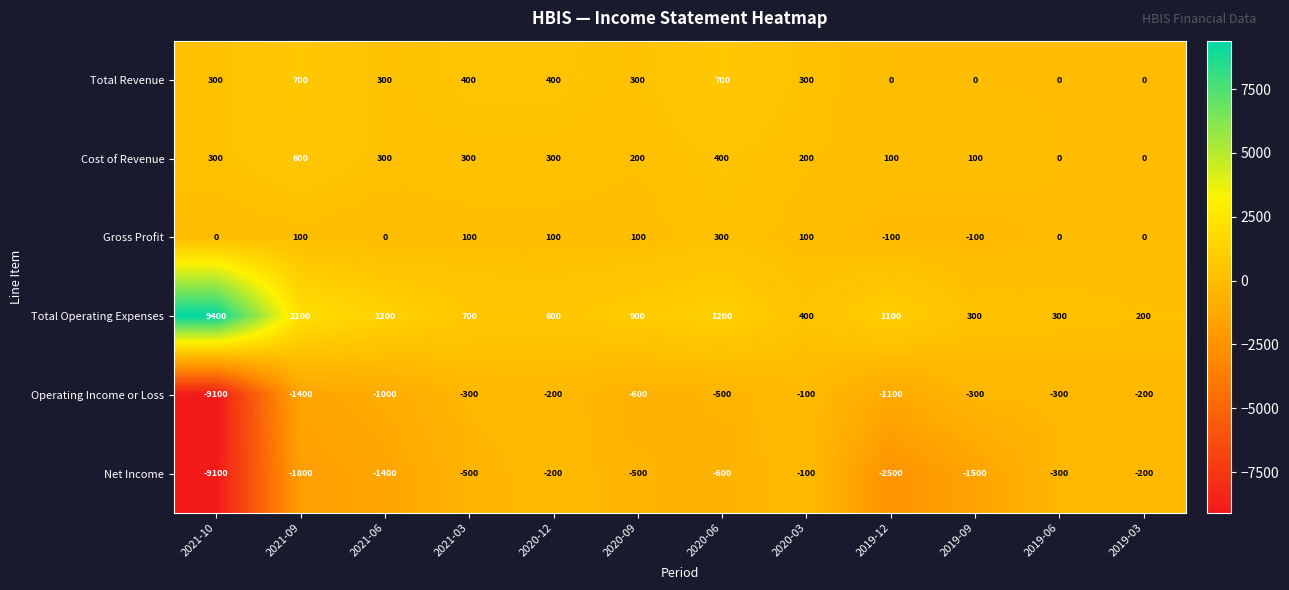

The Total Revenue series shows 400 at 2020-12. True or false?

True